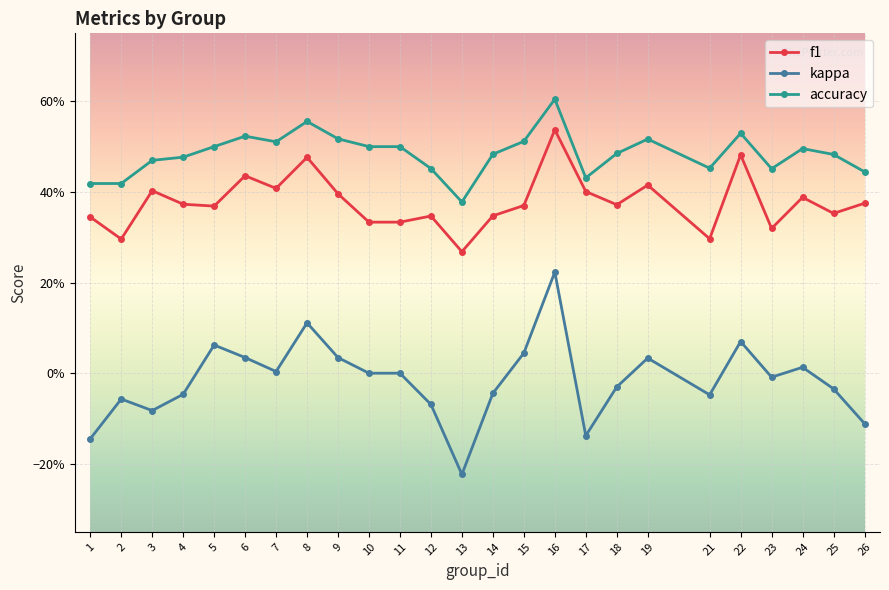

Reading left to right, what are all the values shown in this chart?

f1: 1=0.3	2=0.3	3=0.4	4=0.4	5=0.4	6=0.4	7=0.4	8=0.5	9=0.4	10=0.3	11=0.3	12=0.3	13=0.3	14=0.3	15=0.4	16=0.5	17=0.4	18=0.4	19=0.4	21=0.3	22=0.5	23=0.3	24=0.4	25=0.4	26=0.4
kappa: 1=-0.1	2=-0.1	3=-0.1	4=-0.0	5=0.1	6=0.0	7=0.0	8=0.1	9=0.0	10=0.0	11=0.0	12=-0.1	13=-0.2	14=-0.0	15=0.0	16=0.2	17=-0.1	18=-0.0	19=0.0	21=-0.0	22=0.1	23=-0.0	24=0.0	25=-0.0	26=-0.1
accuracy: 1=0.4	2=0.4	3=0.5	4=0.5	5=0.5	6=0.5	7=0.5	8=0.6	9=0.5	10=0.5	11=0.5	12=0.5	13=0.4	14=0.5	15=0.5	16=0.6	17=0.4	18=0.5	19=0.5	21=0.5	22=0.5	23=0.5	24=0.5	25=0.5	26=0.4